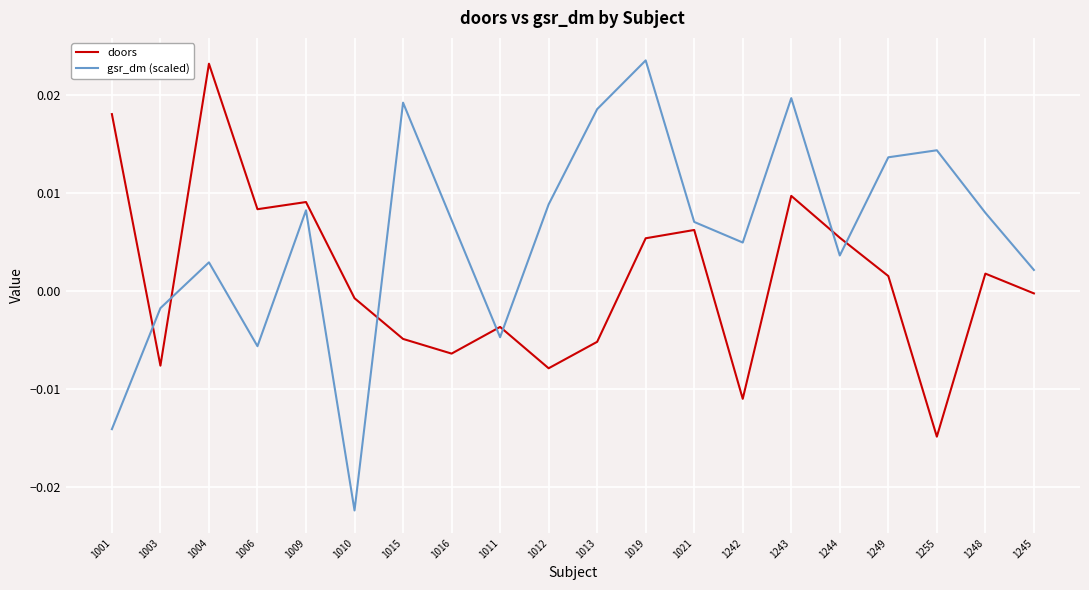

At which category does the chart reach its minimum across all series?

1010